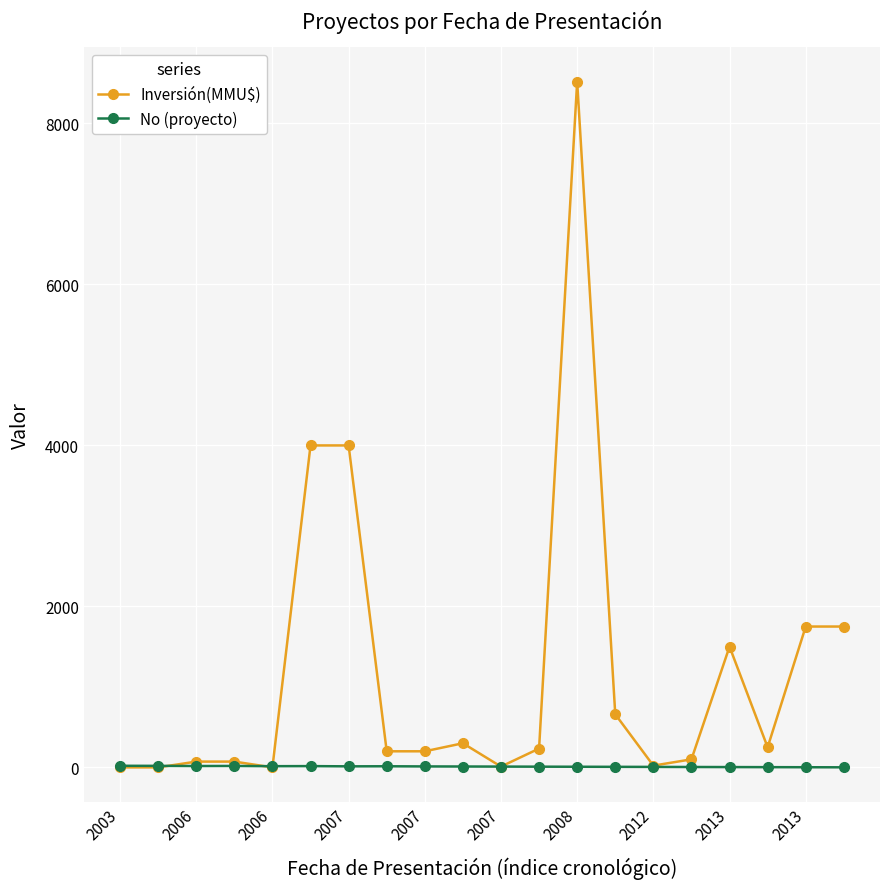

What is the highest value of the Inversión(MMU$) series?

8521